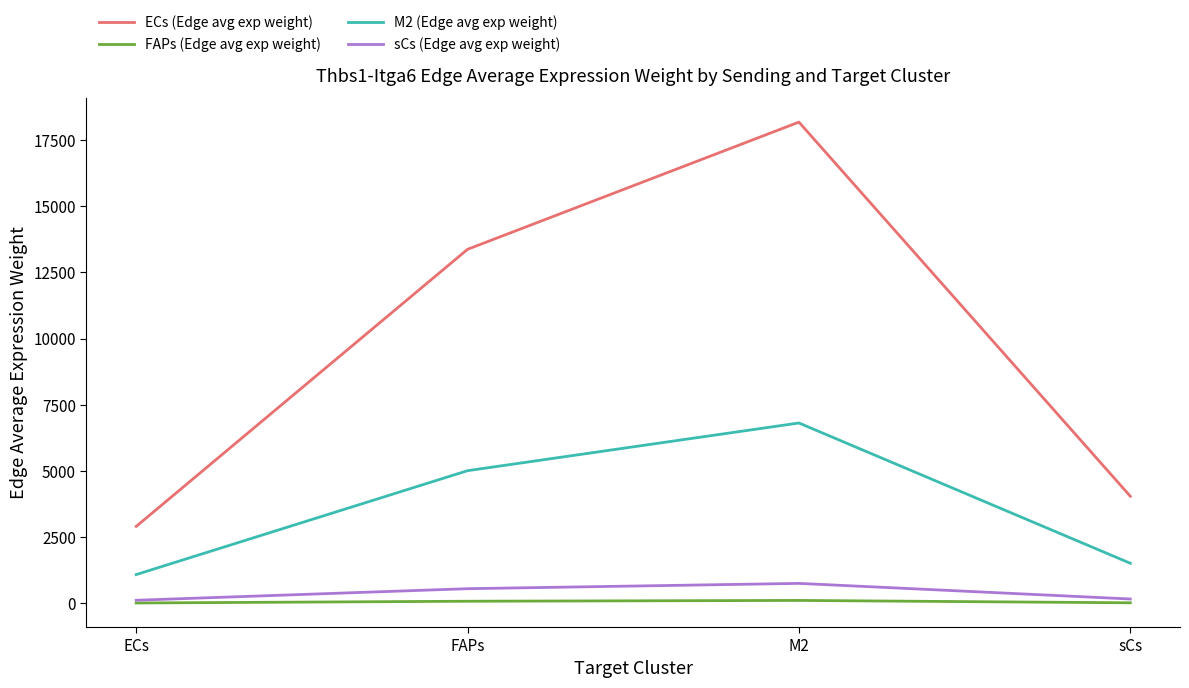

True or false: M2 (Edge avg exp weight) and FAPs (Edge avg exp weight) intersect in this chart.

False